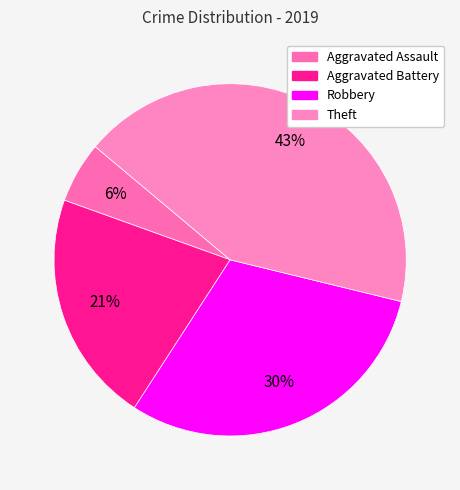

What is the change in value from Aggravated Assault to Aggravated Battery?

+14